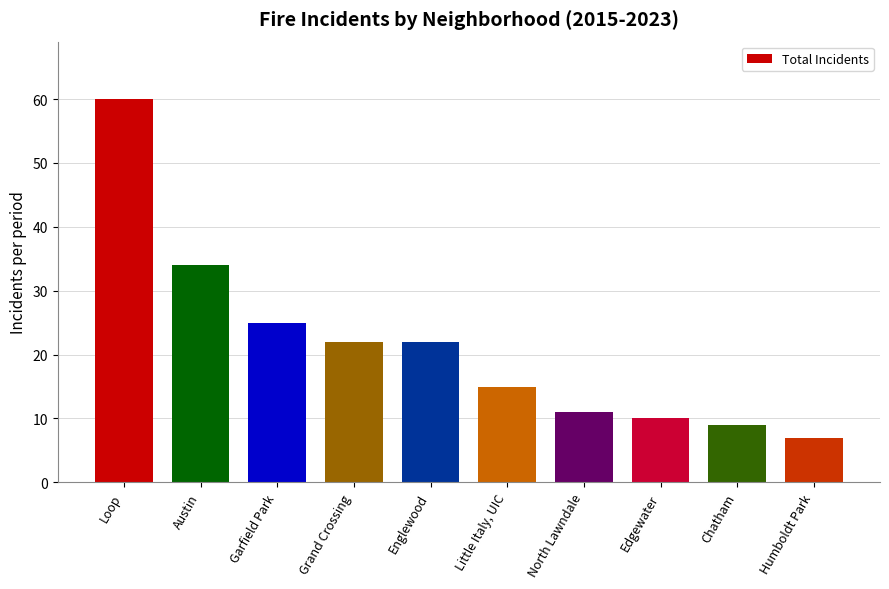

Reading left to right, extract all data points from this chart.

Loop=60	Austin=34	Garfield Park=25	Grand Crossing=22	Englewood=22	Little Italy, UIC=15	North Lawndale=11	Edgewater=10	Chatham=9	Humboldt Park=7